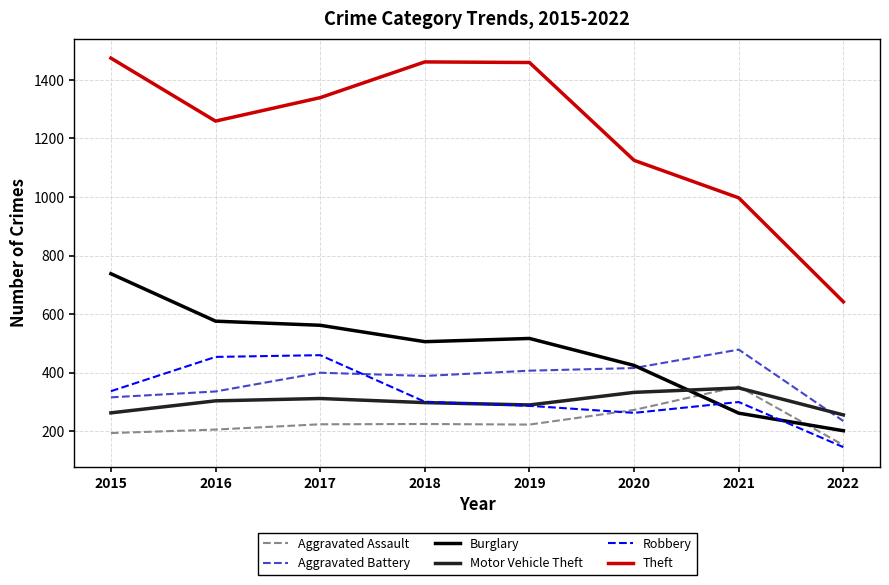

At which category does the chart reach its peak across all series?

2015